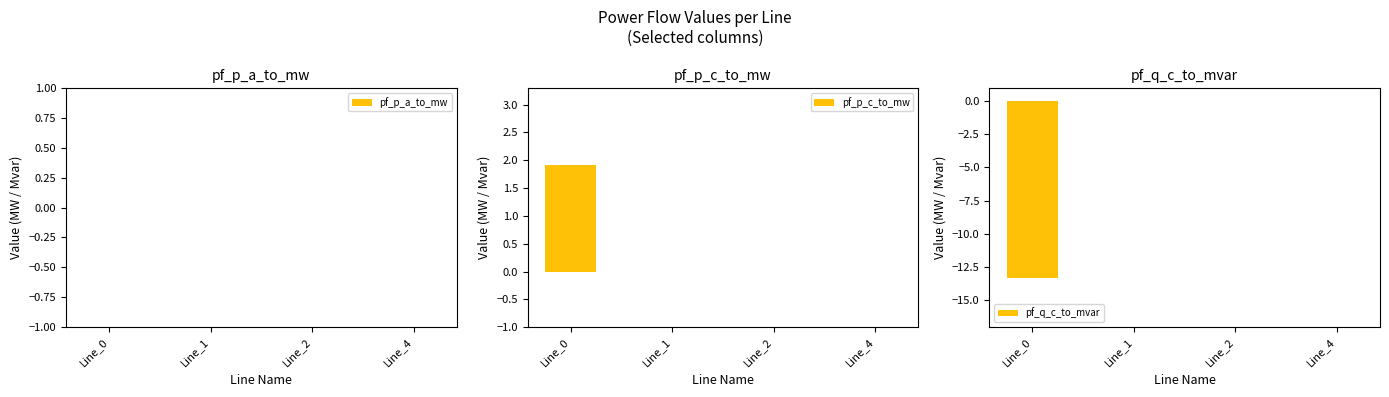

Rank the series at Line_4 from highest to lowest value.

pf_p_c_to_mw, pf_q_c_to_mvar, pf_p_a_to_mw